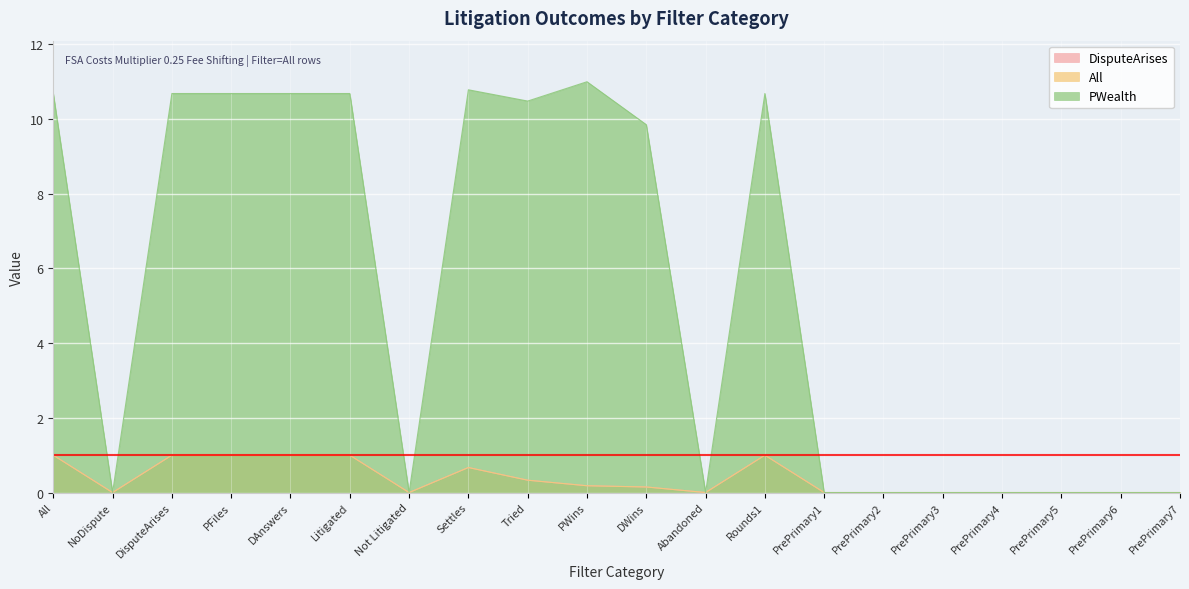

How many interior local valleys does the All series have?

3